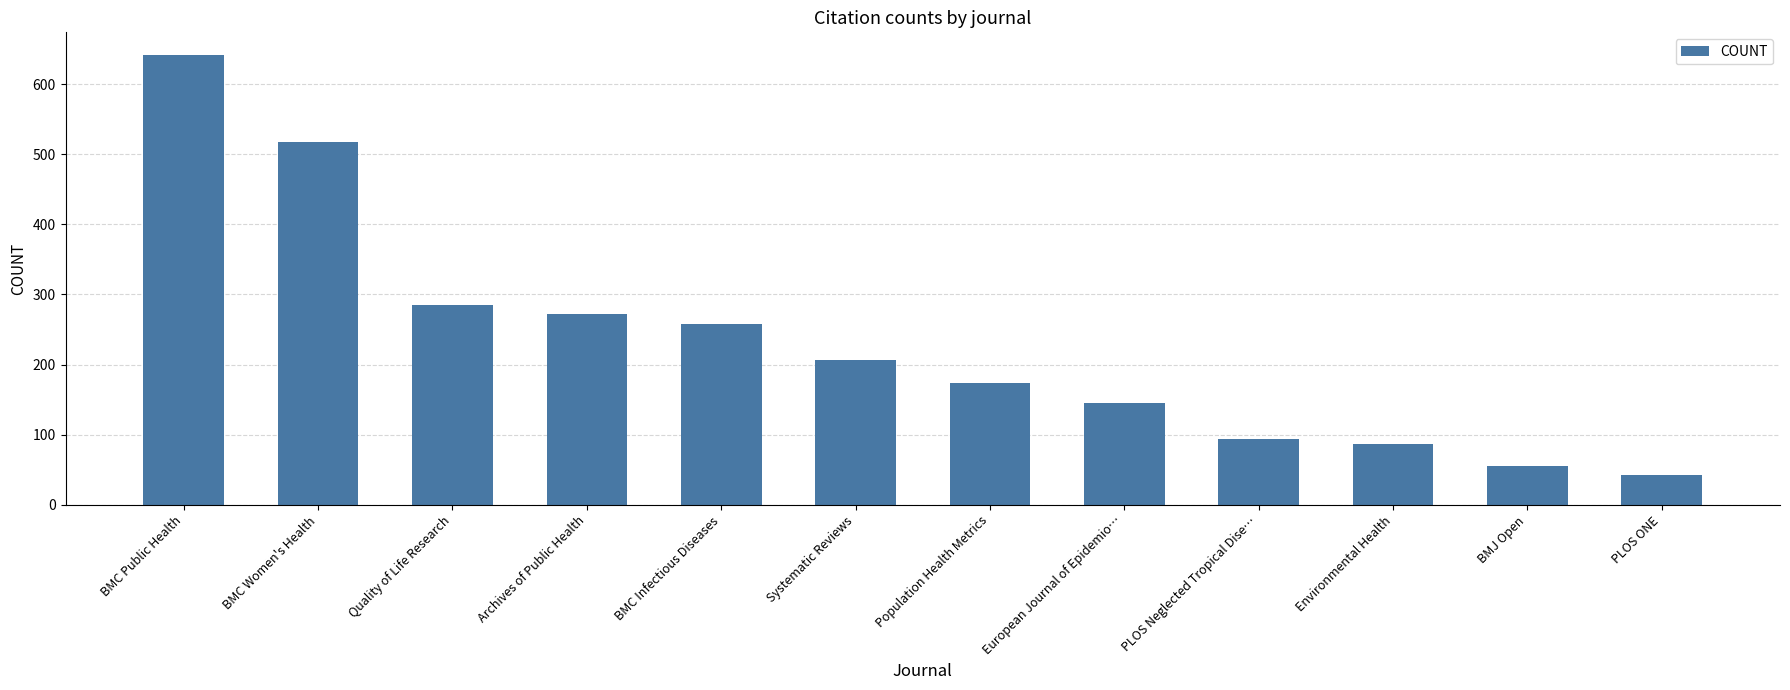

At which label is the value closest to 342?

Quality of Life Research